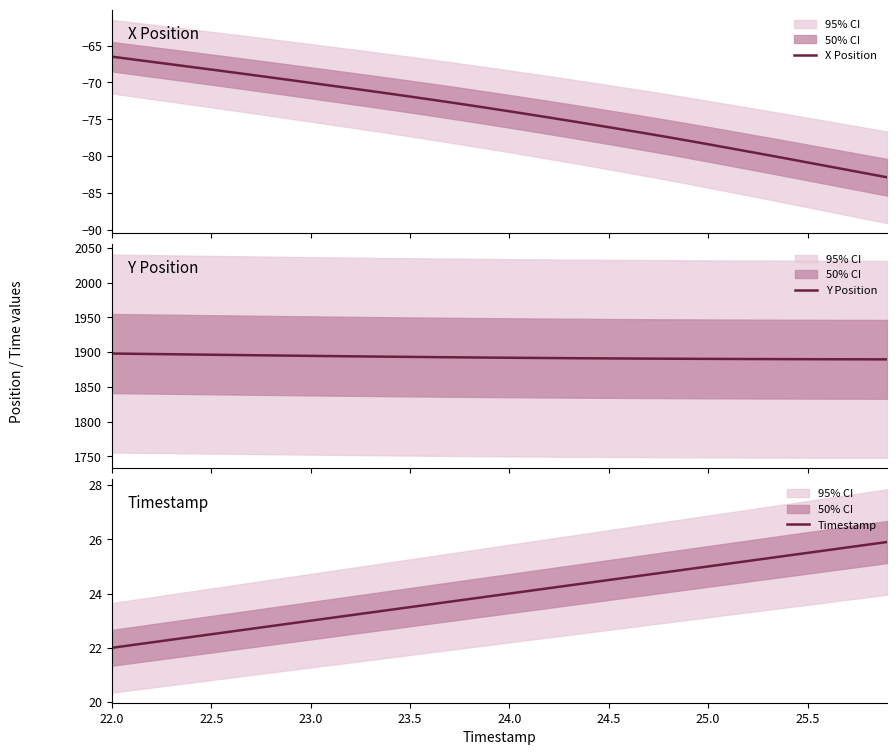

What is the difference between the maximum and minimum values in the Timestamp series?

3.9